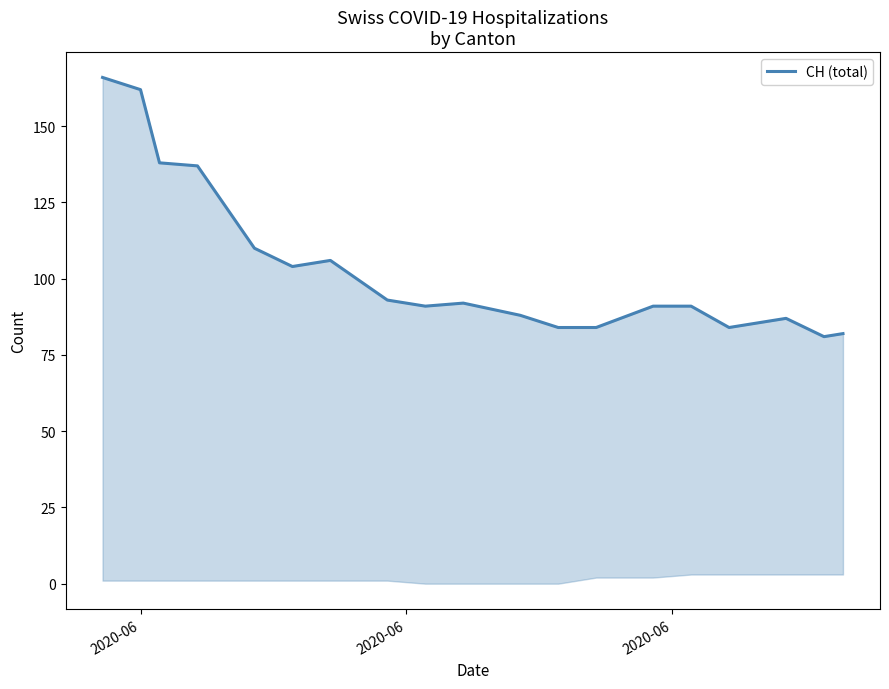

Reading right to left, what are all the values shown in this chart?

82	81	87	84	91	91	84	84	88	92	91	93	106	104	110	137	138	162	166